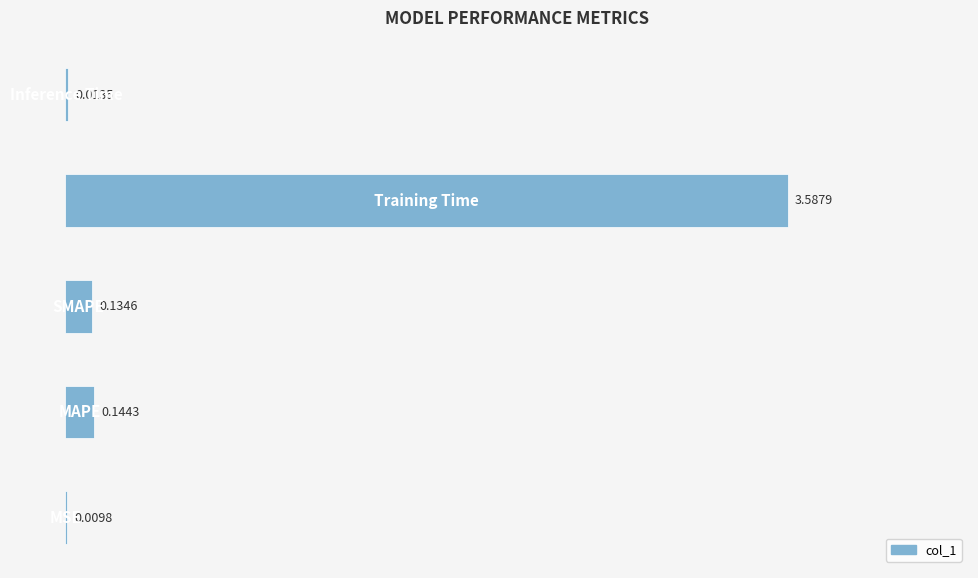

What is the sum of all values?

3.9